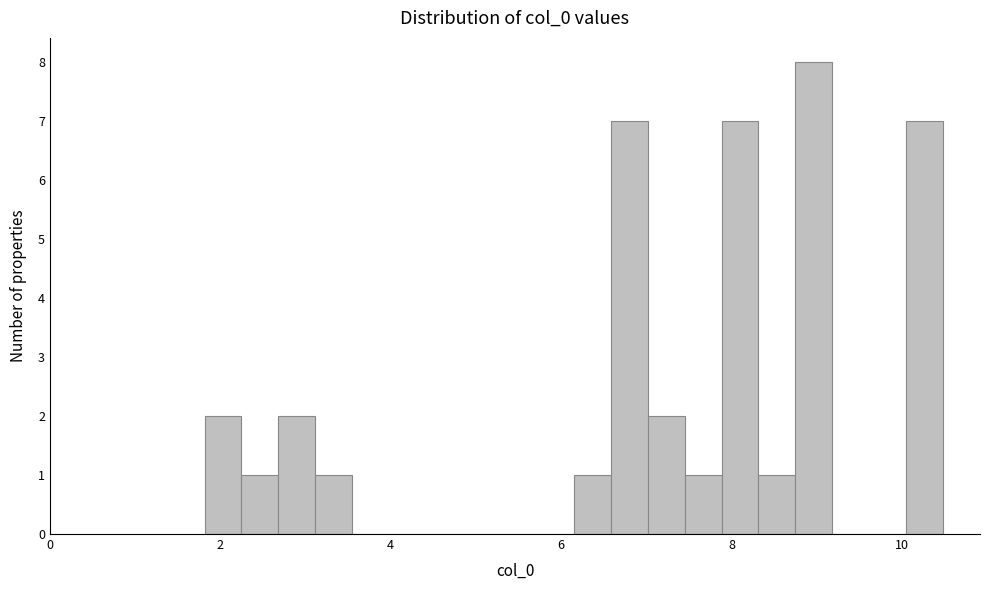

Read against the x-axis, roughly where is the centre of the tallest bar?

9.0